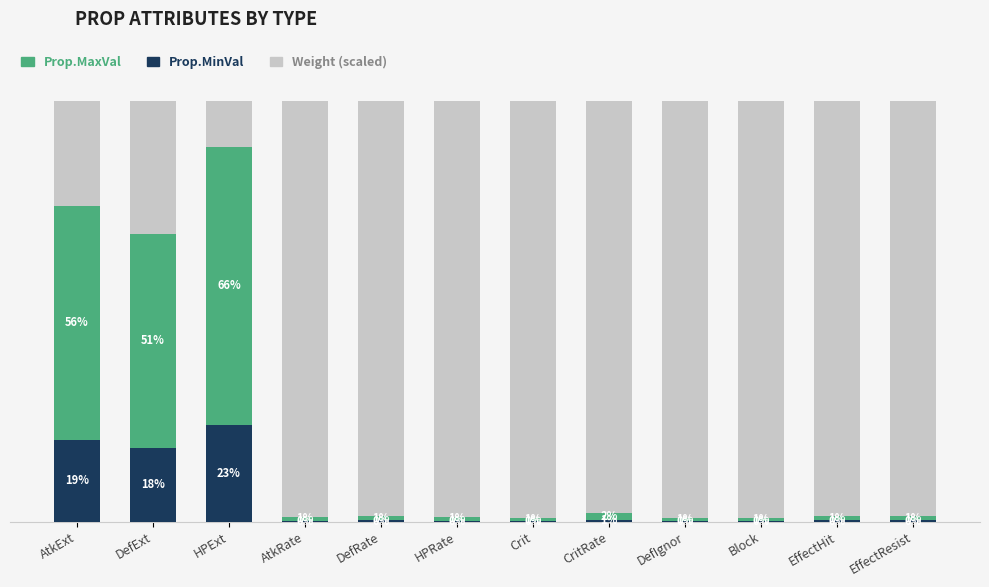

At which label does Prop.MinVal reach its peak?

HPExt